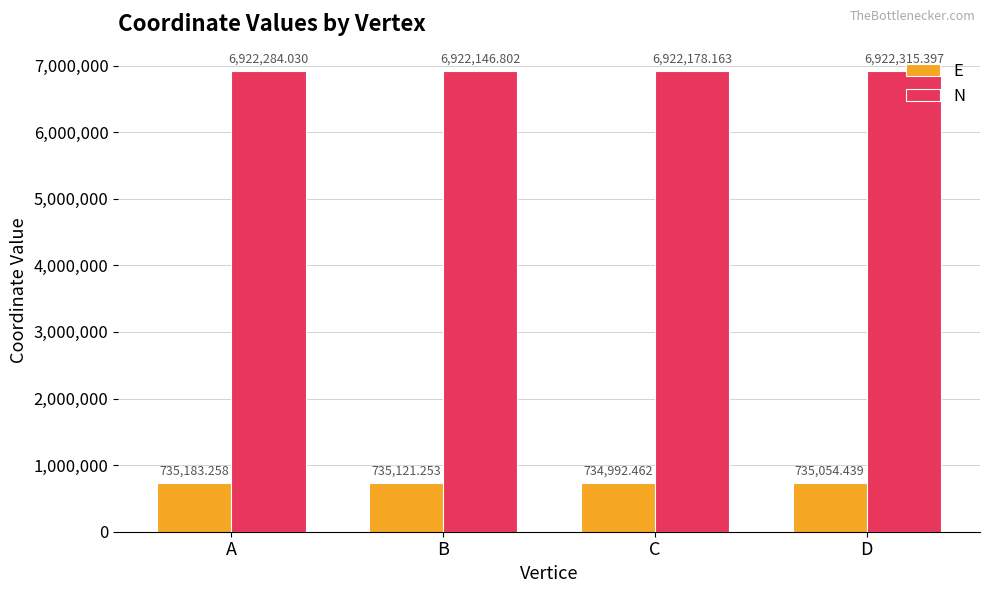

Where is N nearest to the value 6922231?

C